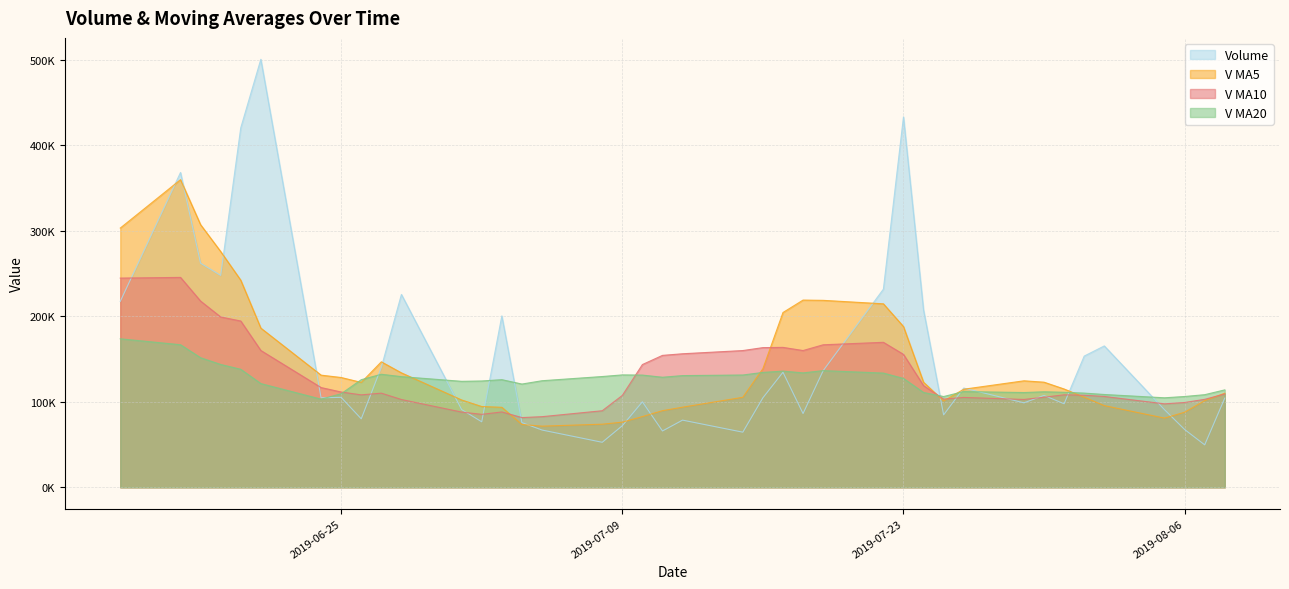

Is it true that v_ma5 equals 96763.3 at 2019-07-05?

False